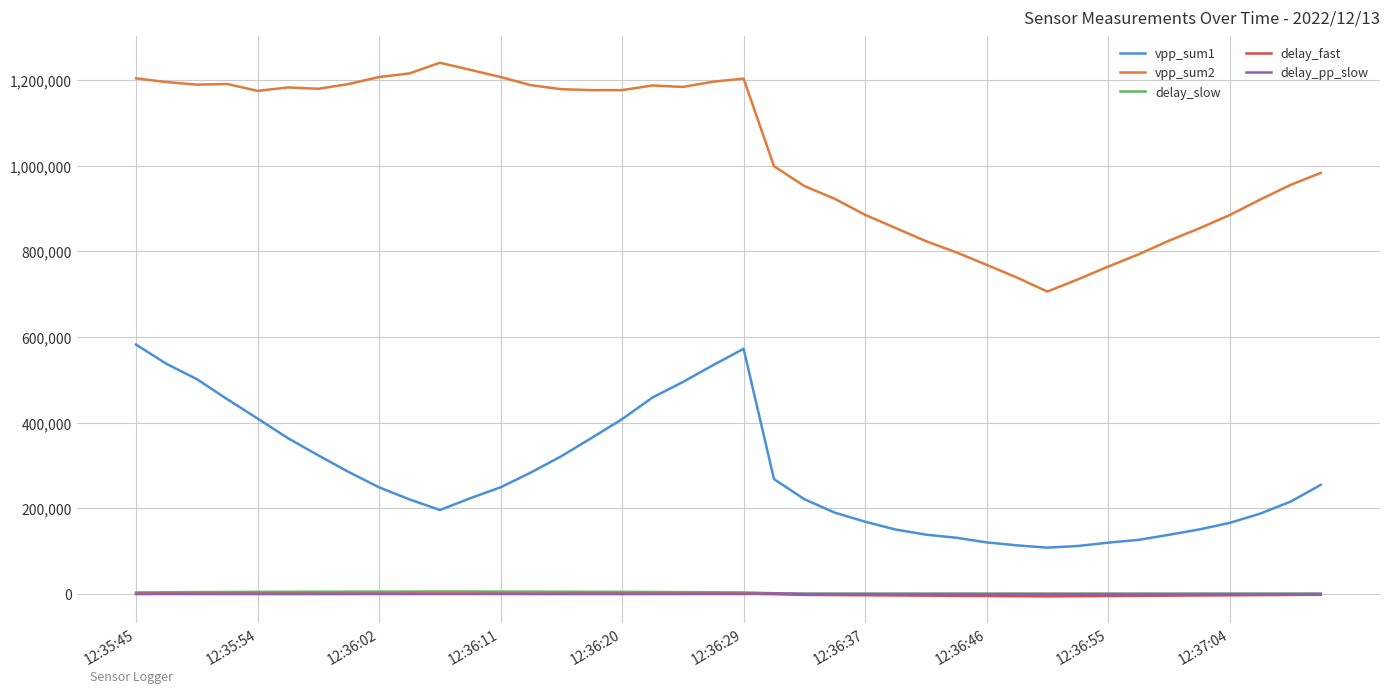

Which series has the largest total across all categories?

vpp_sum2